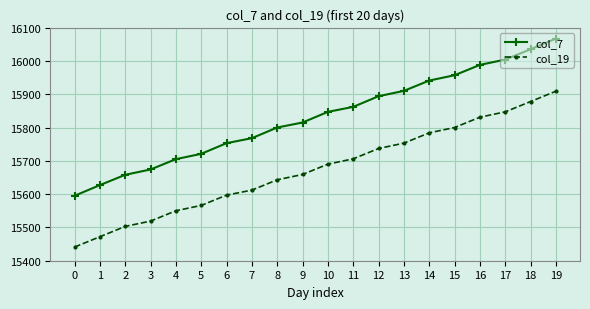

Read the col_7 value at 7.

15768